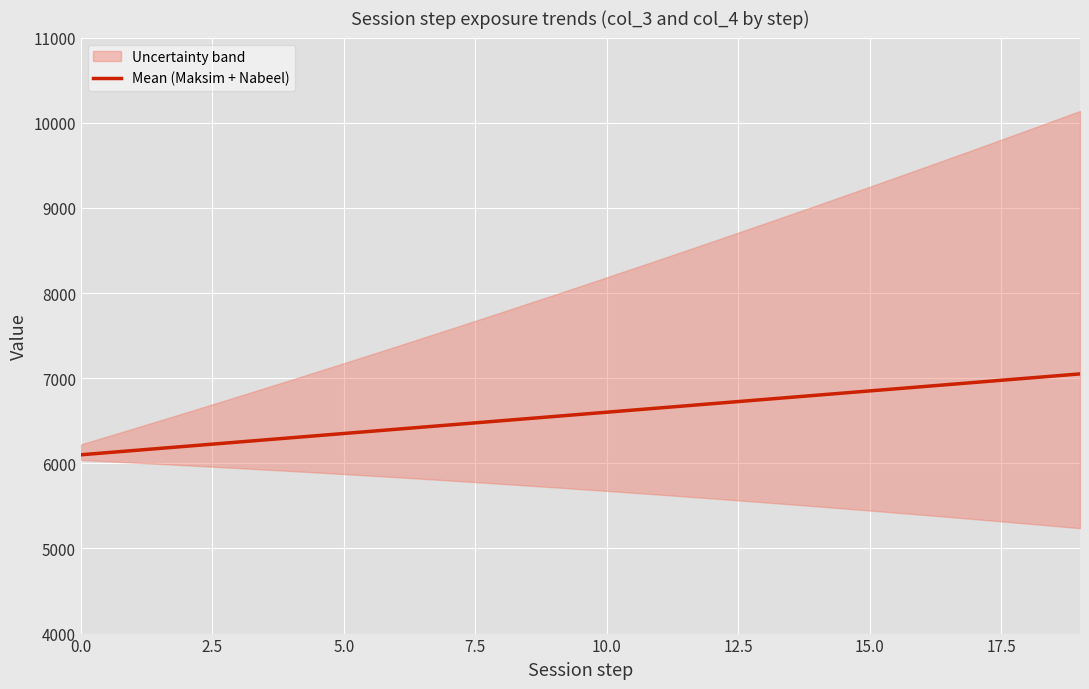

What is the highest value of the Mean (Maksim + Nabeel) series?

7050